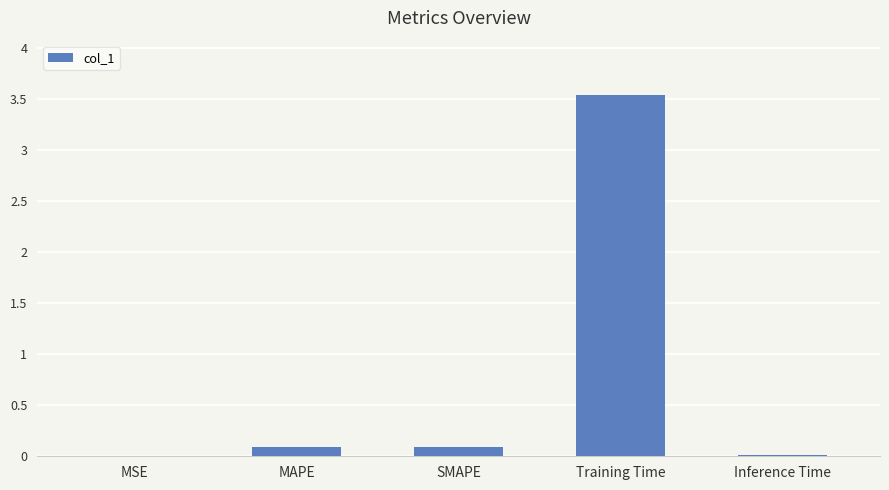

What is the sum of all values?

3.7